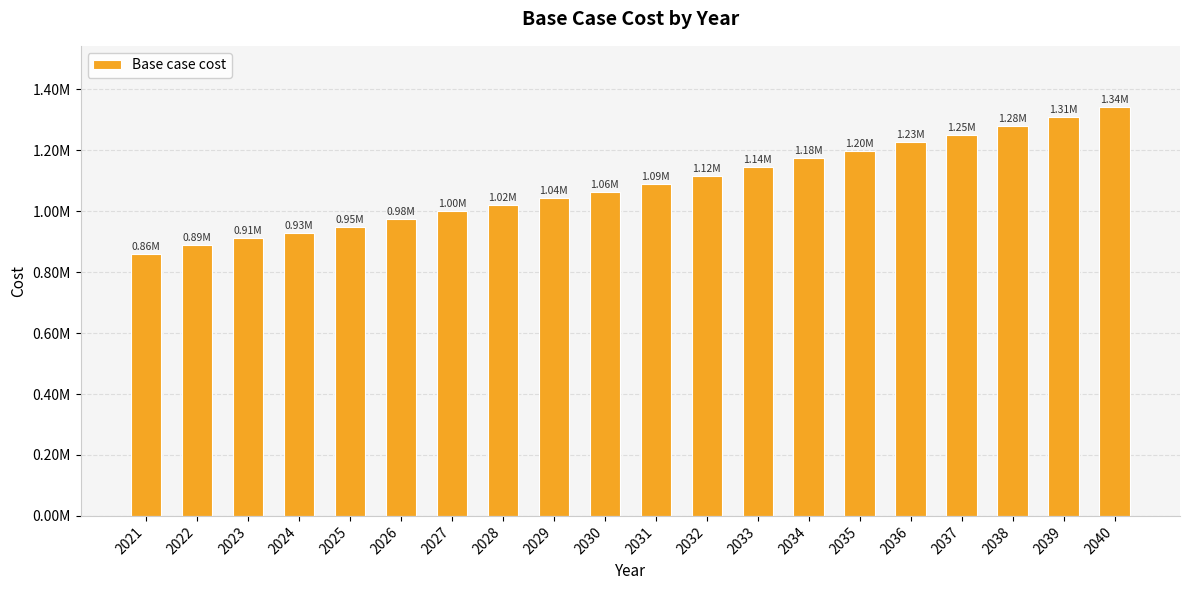

Are the bars horizontal?

No